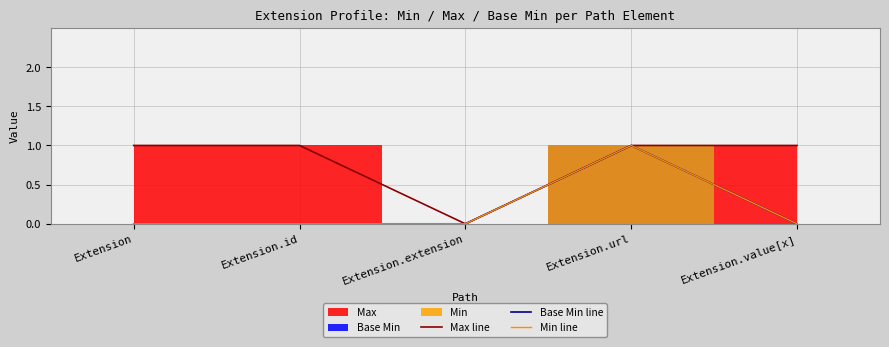

True or false: Min line and Max line cross at least once.

False